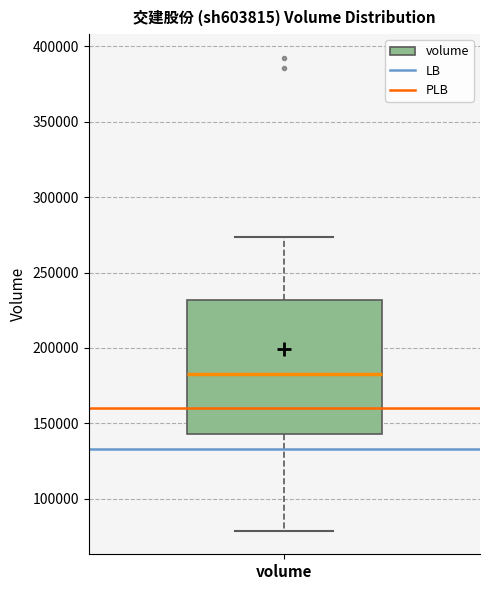

Where does the upper whisker of the box for volume end on the y-axis? The values are not printed on the chart, so give them approximately, as read against the axis.

275000